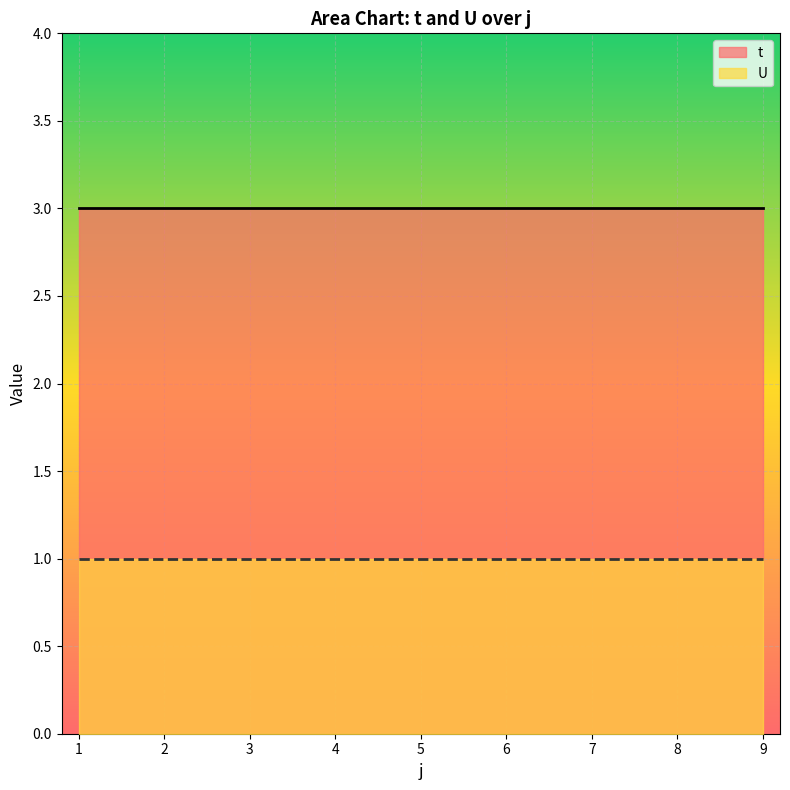

Which series has the largest range (max minus min)?

t